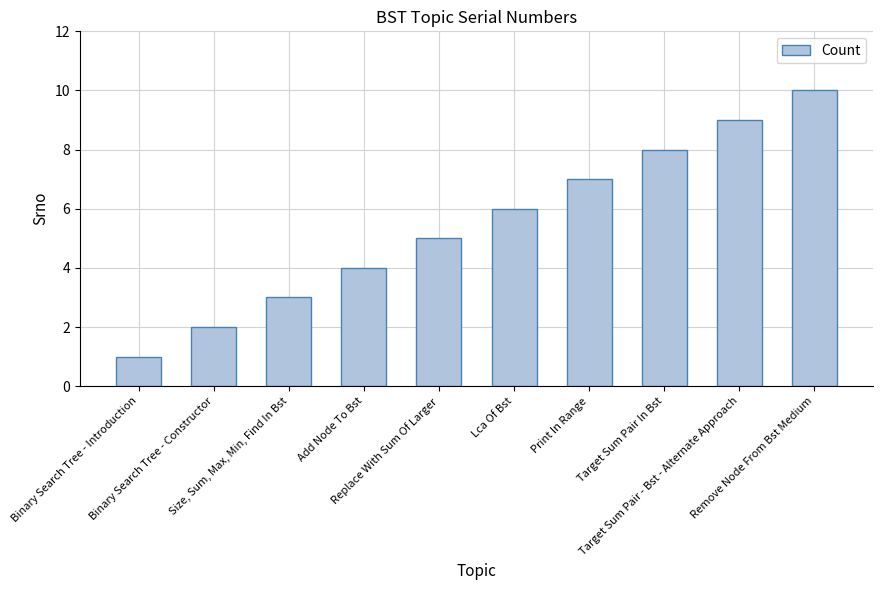

What is the change in value from Replace With Sum Of Larger to Remove Node From Bst Medium?

+5